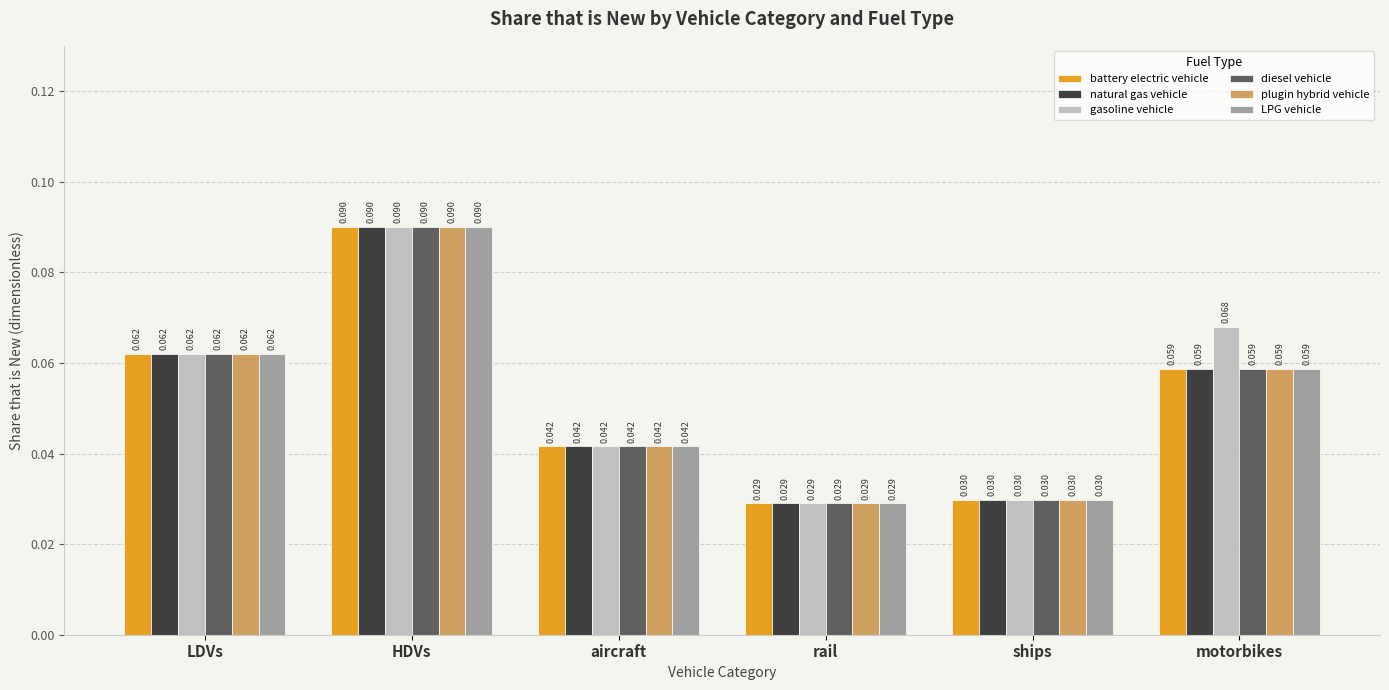

Count the number of categories in the chart.

6